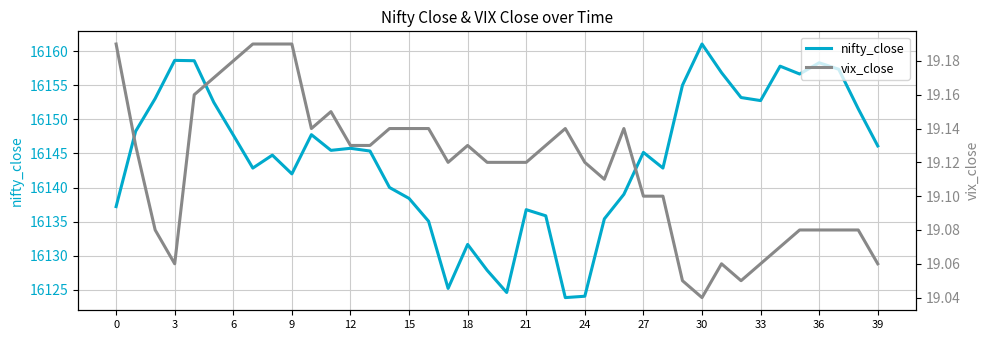

How many lines are shown in the chart?

2